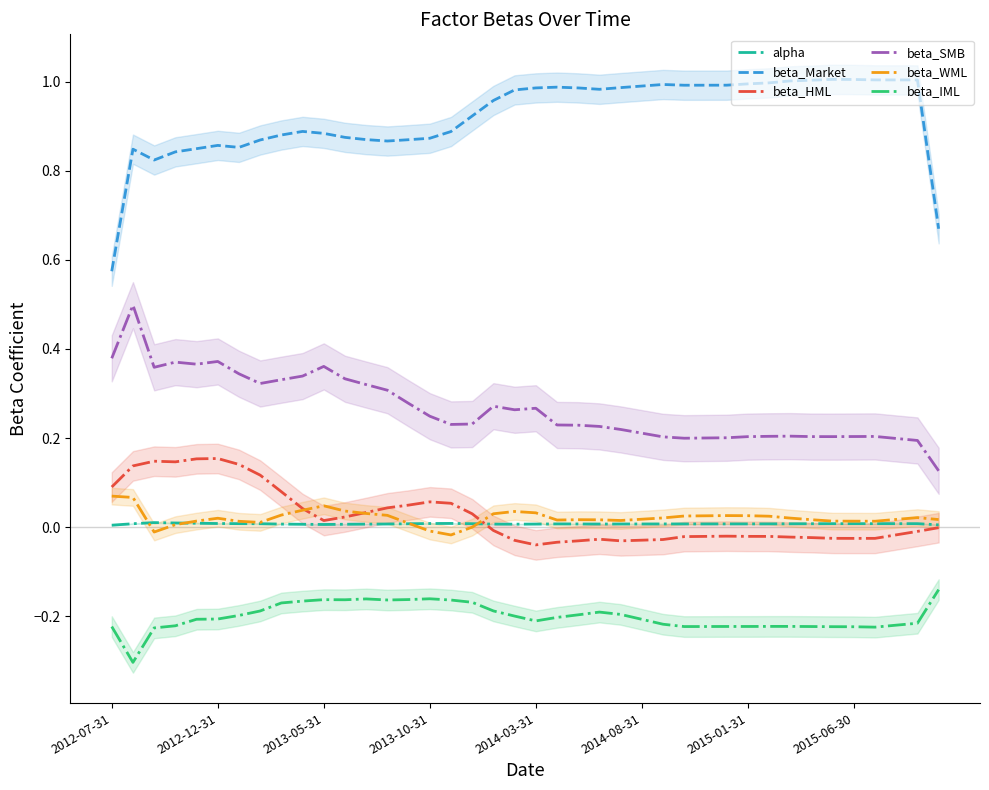

Is the value of beta_SMB at 2015-01-31 greater than the value of beta_Market at 2015-06-30?

No